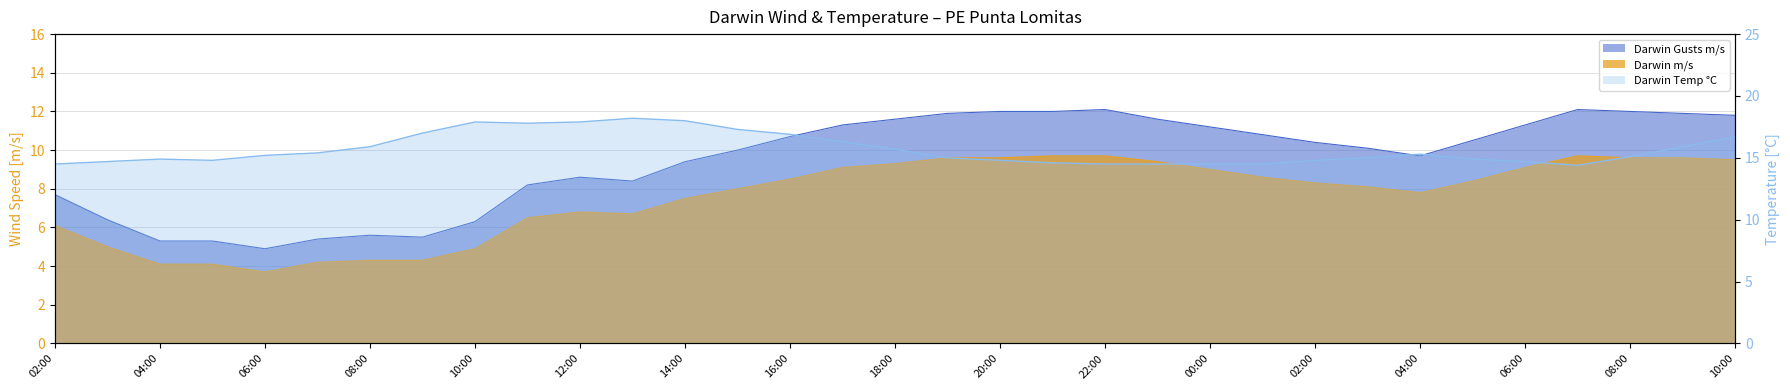

Which category has the lowest value in the Darwin Gusts m/s series?

06:00